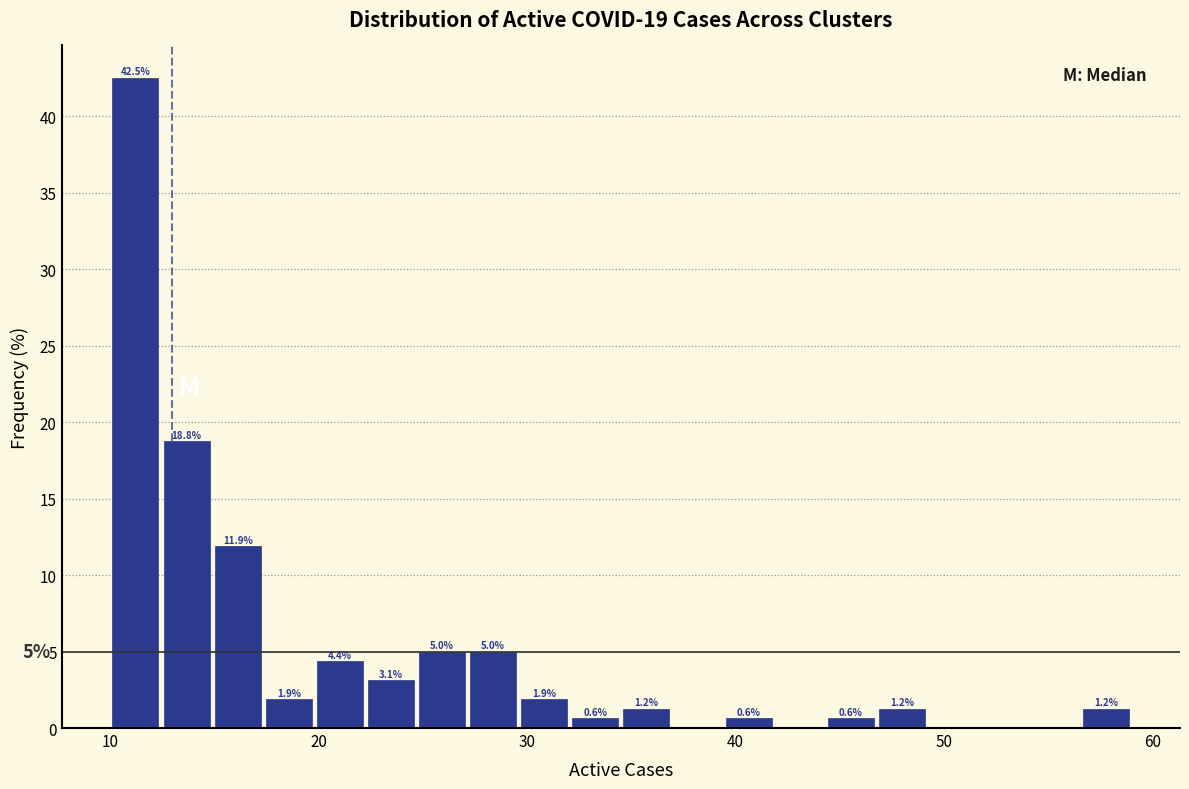

Around what value on the x-axis is the tallest bar? Give the approximate position of its centre, as read against the axis.

11